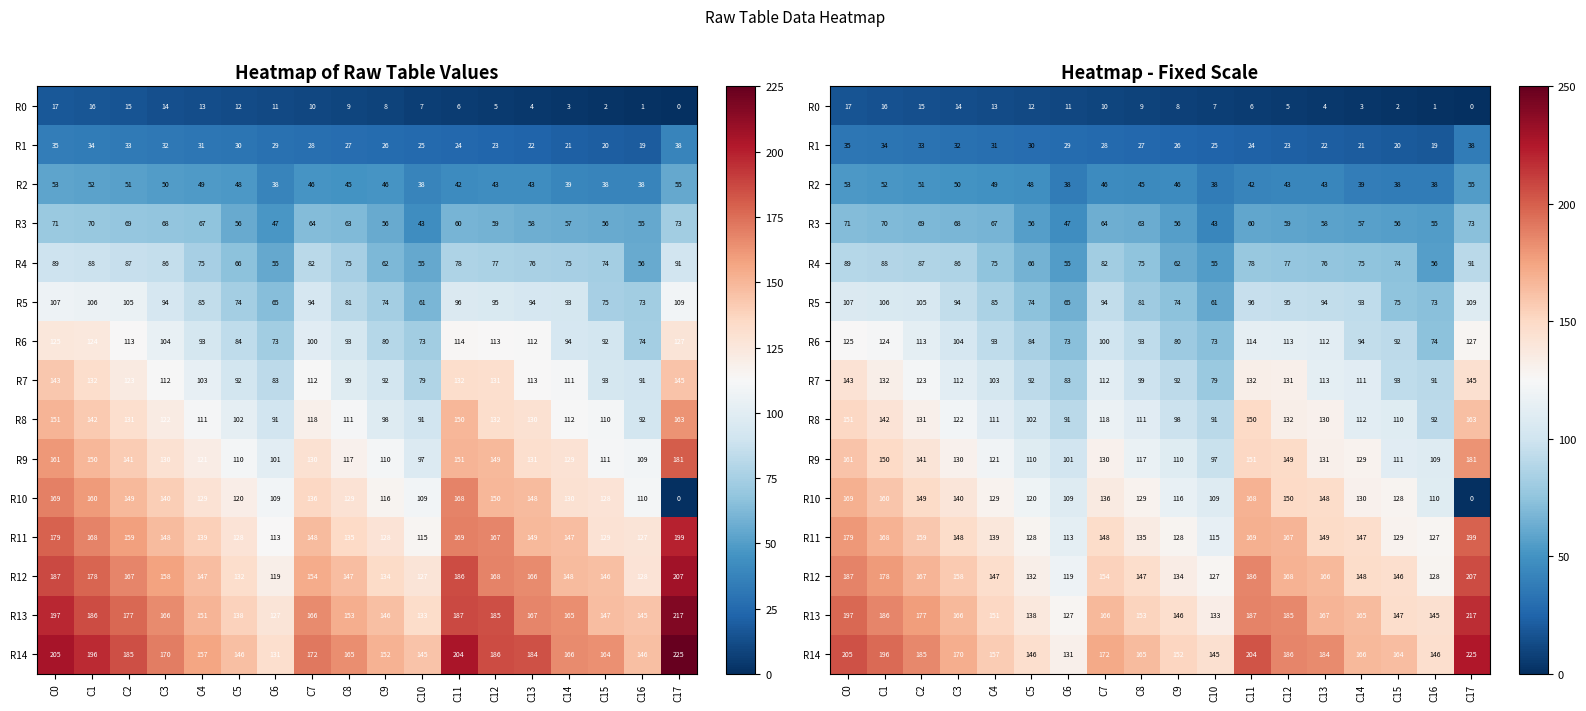

Rank the series by their maximum value, from highest to lowest.

R14, R13, R12, R11, R9, R10, R8, R7, R6, R5, R4, R3, R2, R1, R0